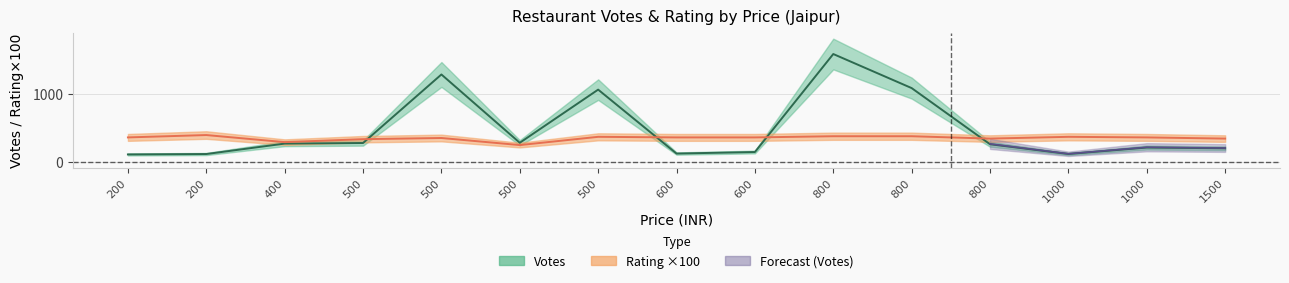

How many data points does each series have?

15